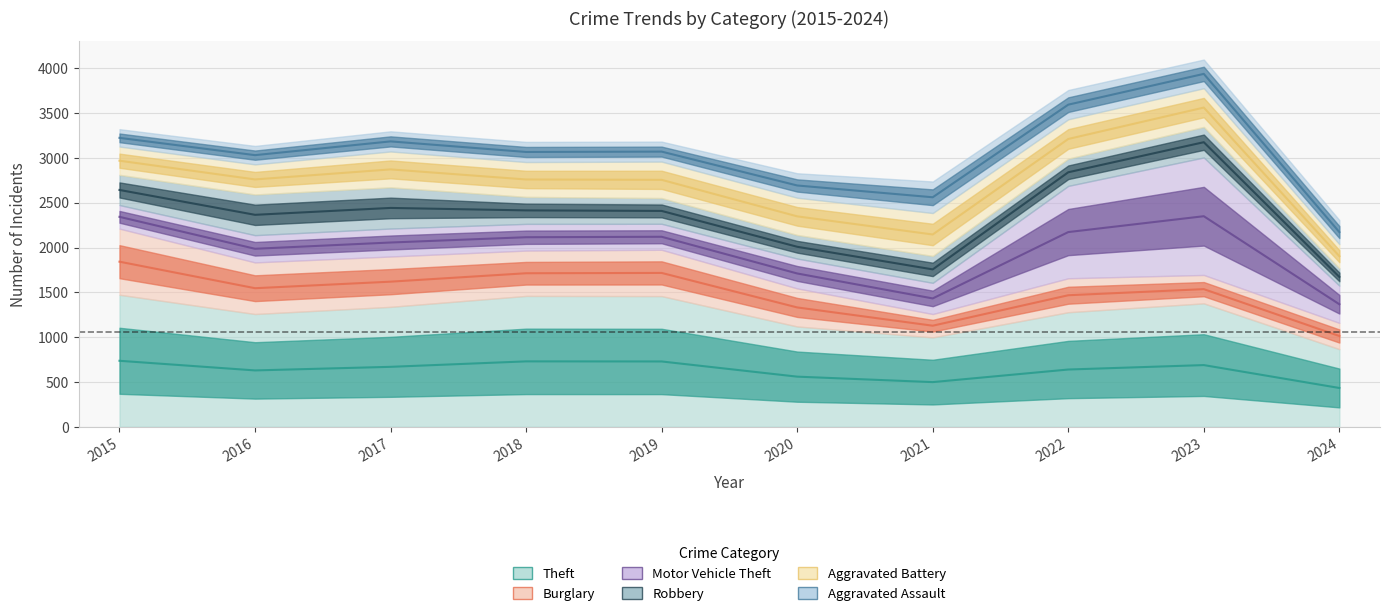

Is it true that Robbery equals 2009.5 at 2020?

True